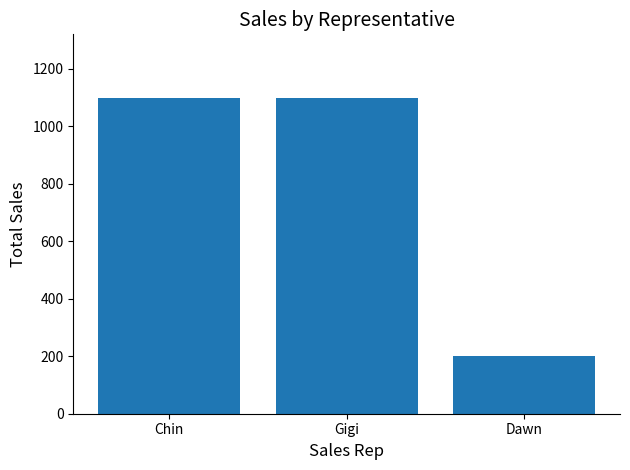

Reading left to right, extract all data points from this chart.

Chin=1100	Gigi=1100	Dawn=200